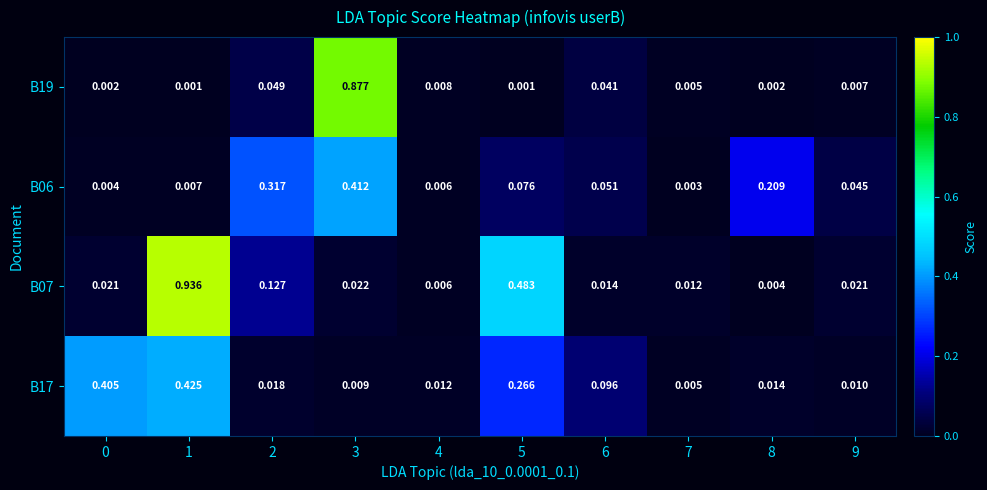

Is the value of B19 at 0 greater than the value of B07 at 4?

No